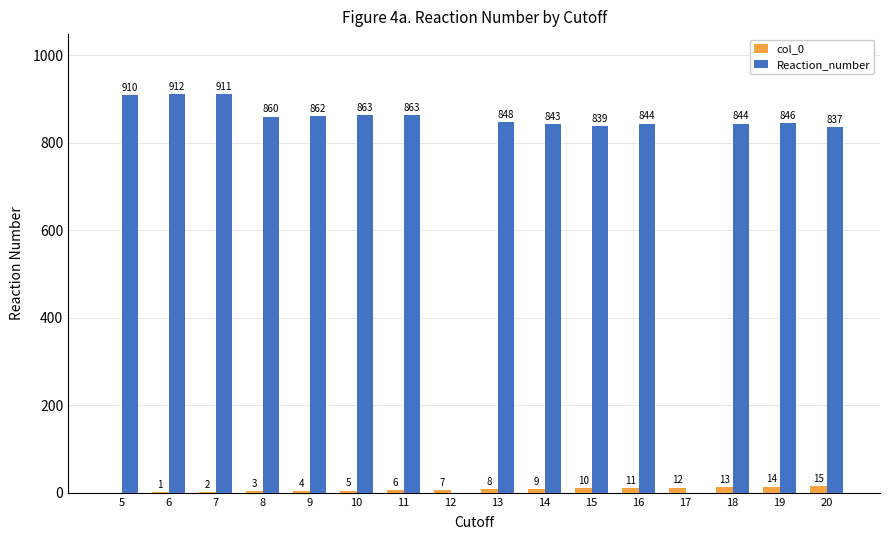

Reading left to right, extract all data points from this chart.

col_0: 0	1	2	3	4	5	6	7	8	9	10	11	12	13	14	15
Reaction_number: 910	912	911	860	862	863	863	0	848	843	839	844	0	844	846	837